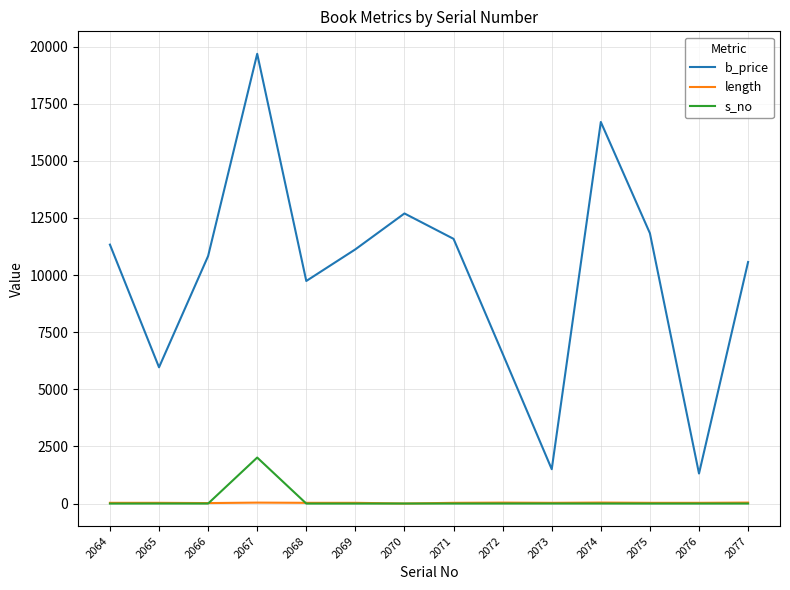

True or false: b_price and length cross at least once.

False